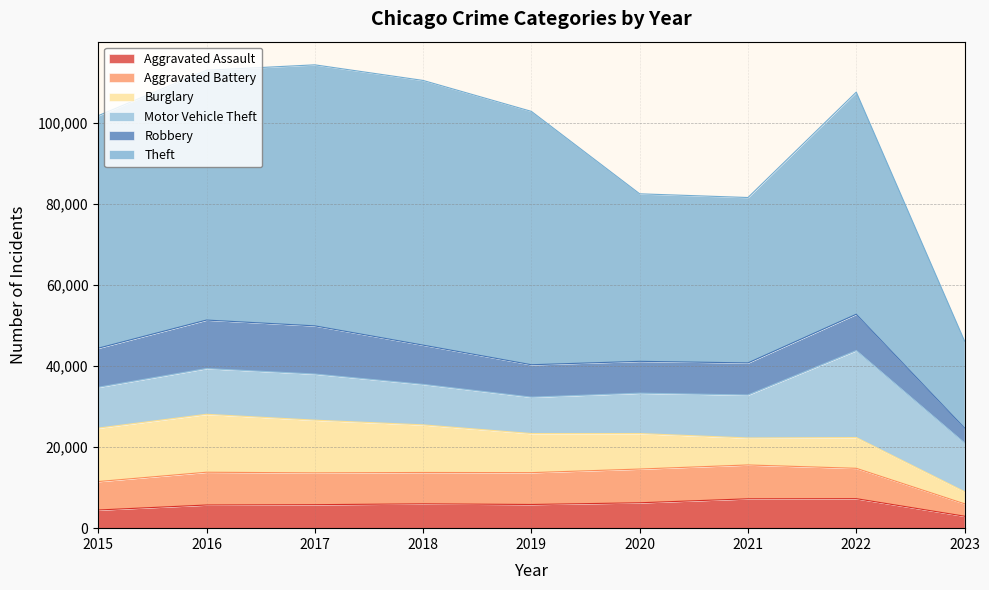

The Theft series shows 25485 at 2018. True or false?

False